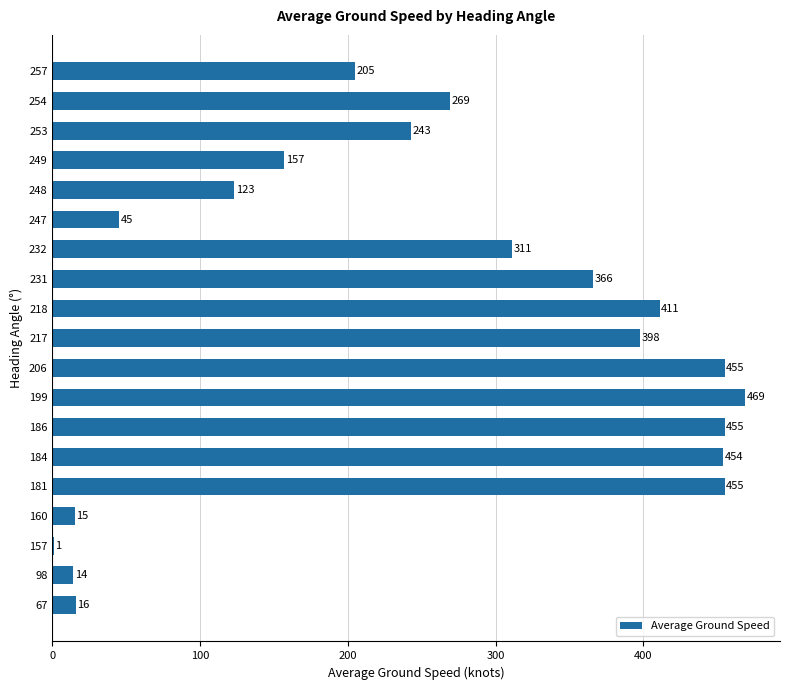

How many data points does each series have?

19